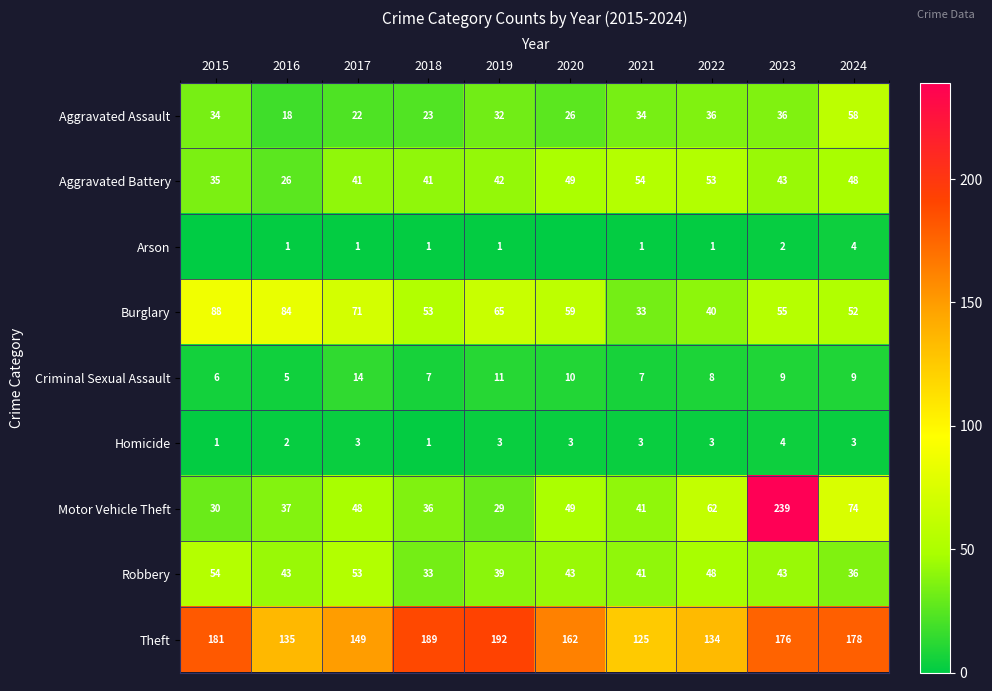

Where does the Aggravated Battery series first go above 43?

2020